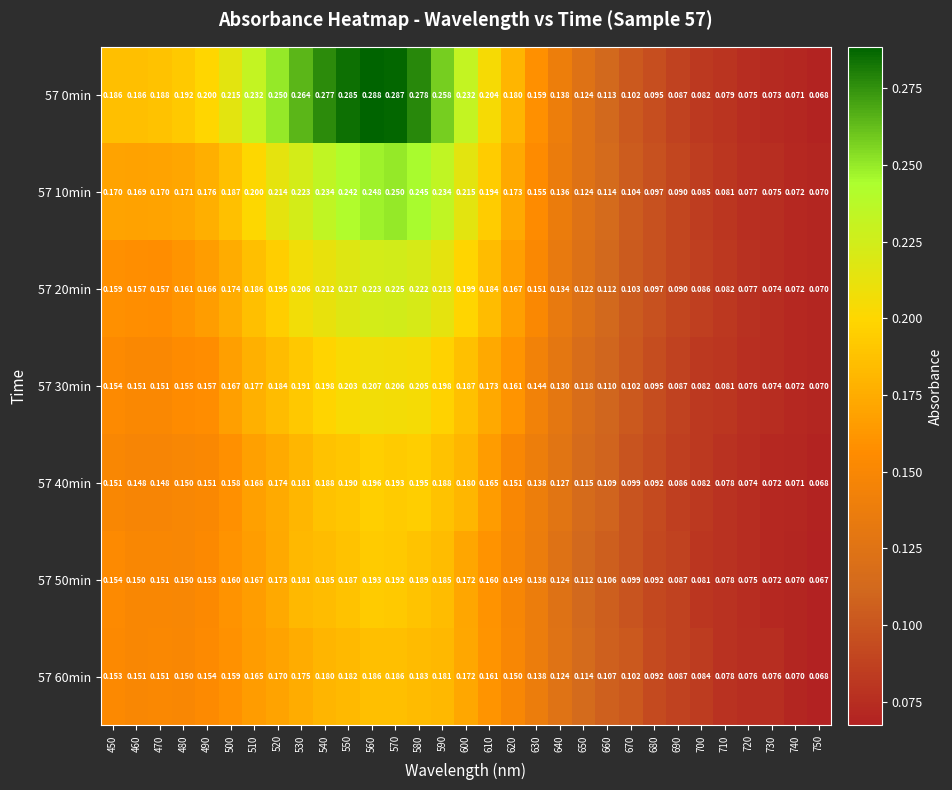

Which series has the largest total across all categories?

57 0min